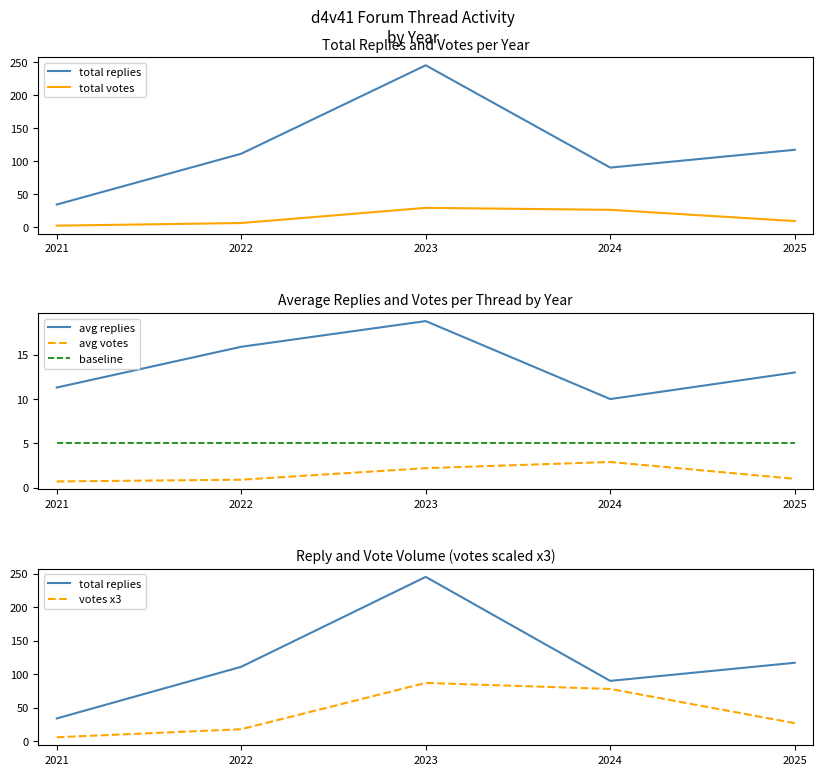

What are all the series names shown in the legend?

total replies, total votes, avg replies, avg votes, baseline, votes x3